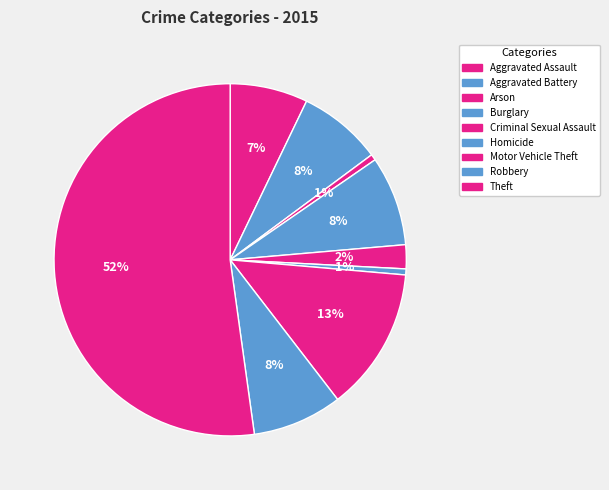

Is it true that Robbery is 8% of the pie?

True